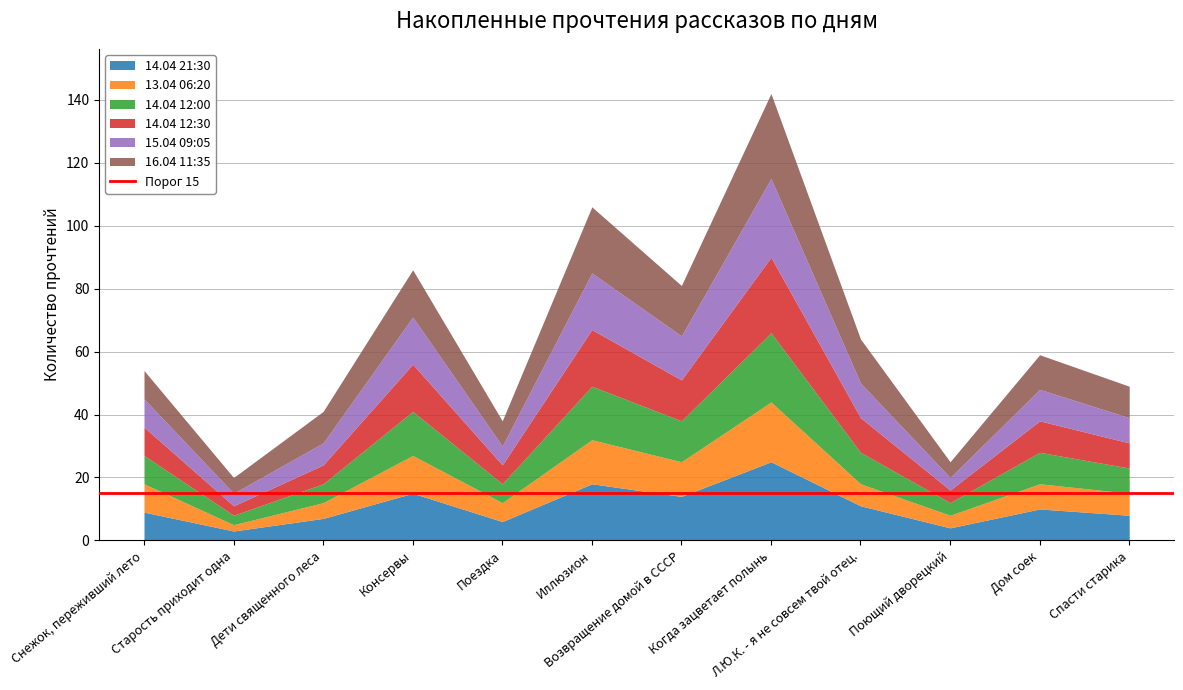

Between Поющий дворецкий and Снежок, переживший лето, which is larger?

Снежок, переживший лето